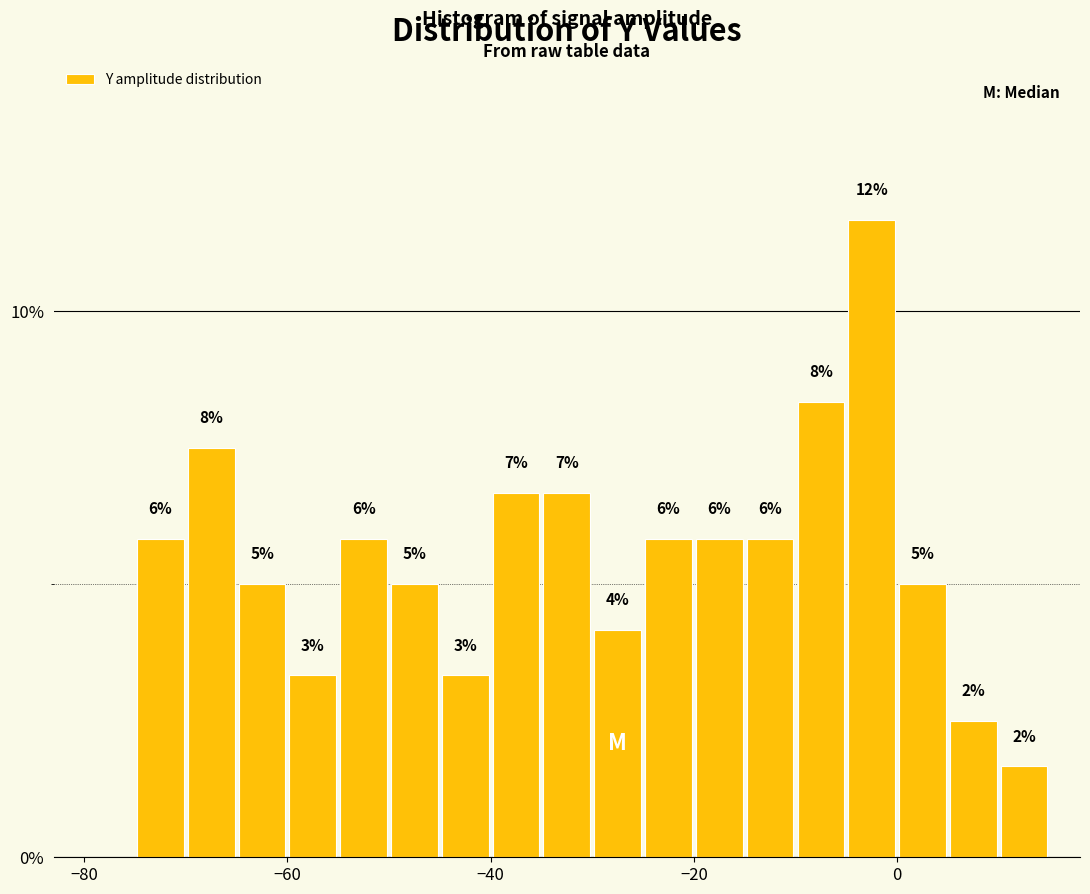

Around what value on the x-axis is the tallest bar? Give the approximate position of its centre, as read against the axis.

-2